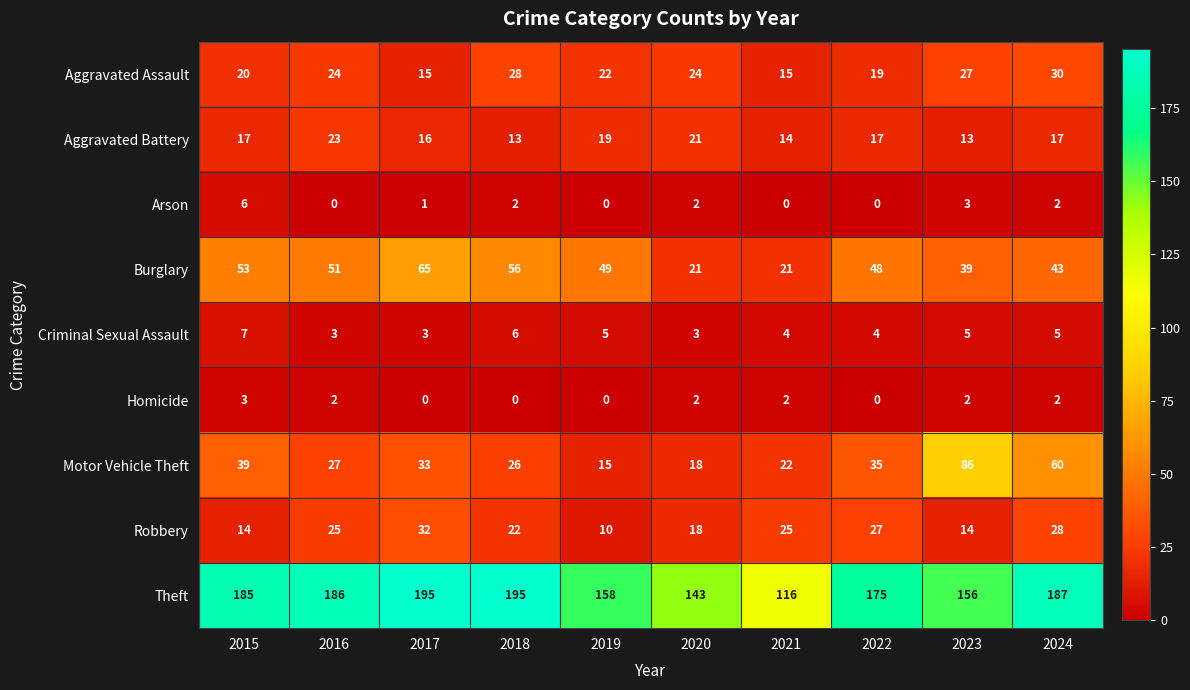

Count the Arson values in the range 0 to 2.

8